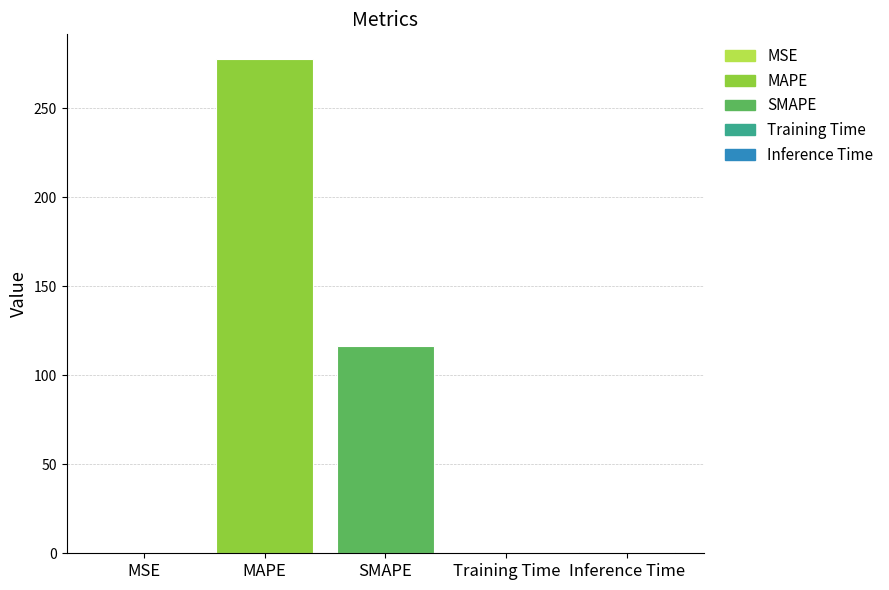

The value at MAPE is 277.8. True or false?

True